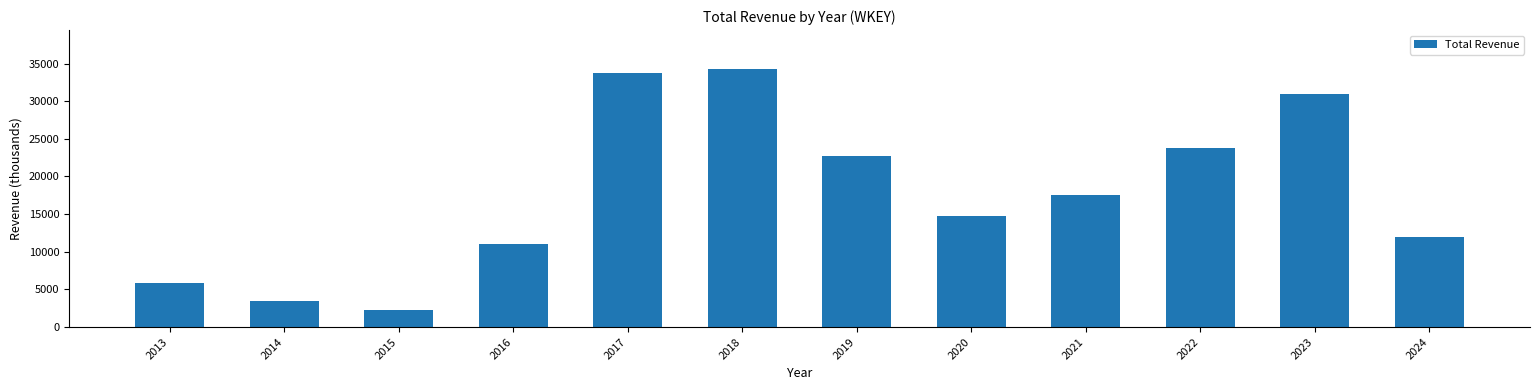

How many distinct data groups are displayed?

1